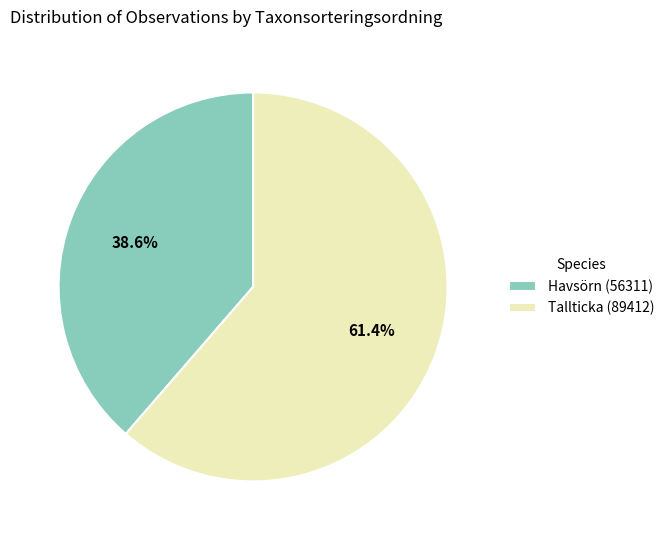

Is there a majority slice in this chart?

Yes